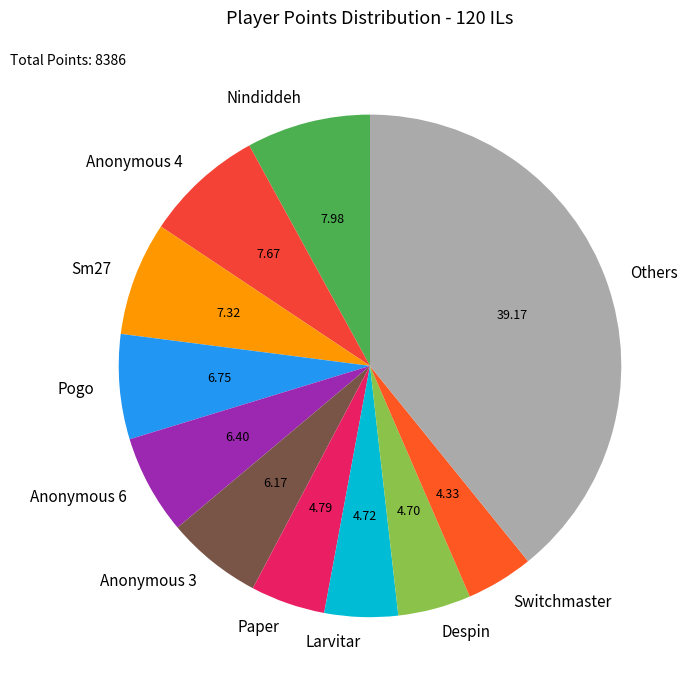

How many segments does this pie chart have?

11